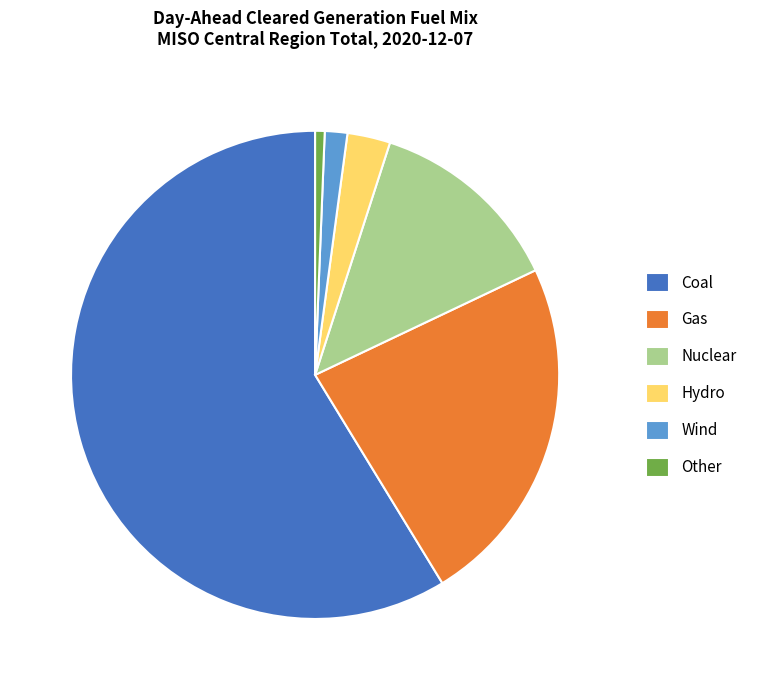

What is the ratio of the value at Hydro to the value at Gas?

0.1